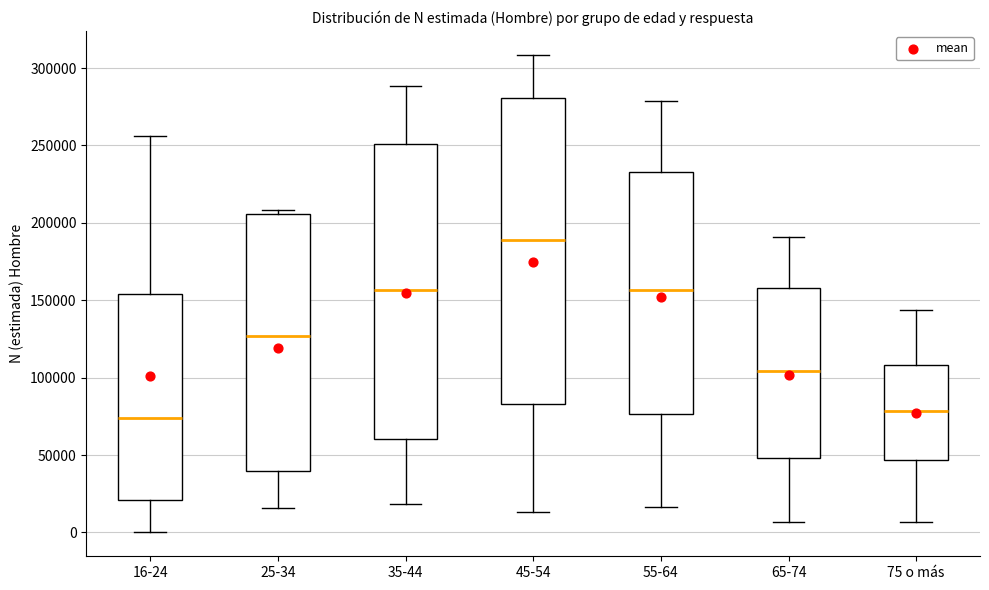

Reading left to right, read every box against the y-axis: the position of its median line, the range the box covers, and the ends of its whiskers. The values are not printed on the chart, so give them approximately, as read against the axis.

16-24: median 75000, box 20000 to 155000, whiskers 0 to 255000
25-34: median 125000, box 40000 to 205000, whiskers 15000 to 210000
35-44: median 155000, box 60000 to 250000, whiskers 20000 to 290000
45-54: median 190000, box 85000 to 280000, whiskers 15000 to 310000
55-64: median 155000, box 75000 to 235000, whiskers 15000 to 280000
65-74: median 105000, box 50000 to 160000, whiskers 5000 to 190000
75 o más: median 80000, box 45000 to 110000, whiskers 5000 to 145000